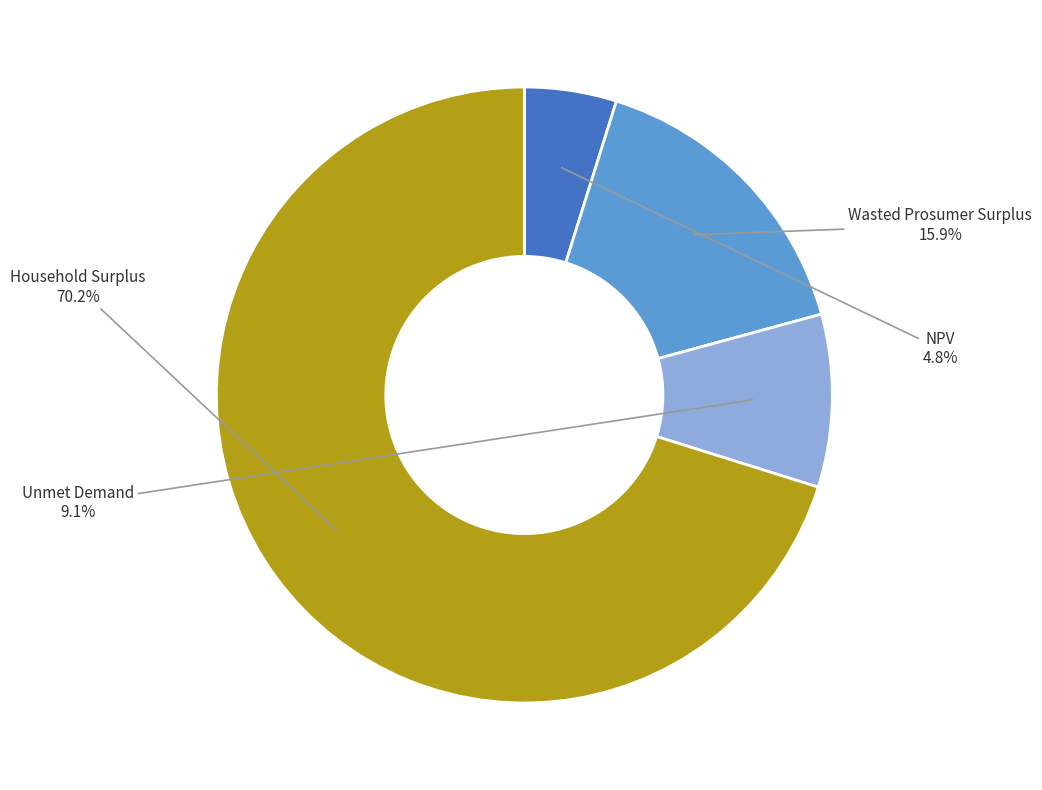

The Wasted Prosumer Surplus slice represents 16% of the pie. True or false?

True